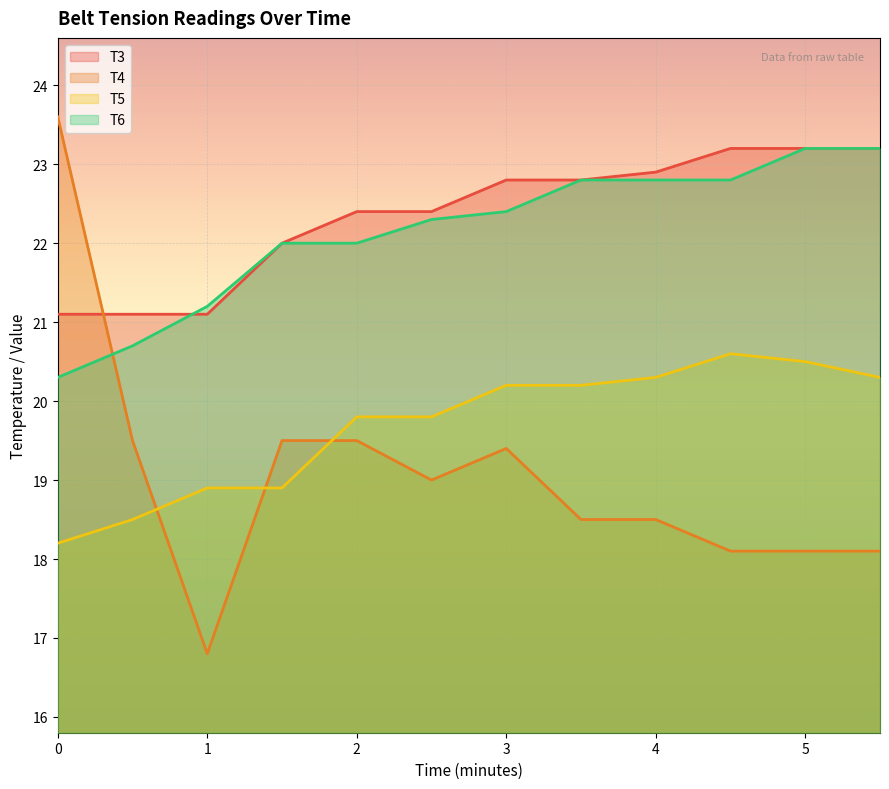

How many lines are shown in the chart?

4